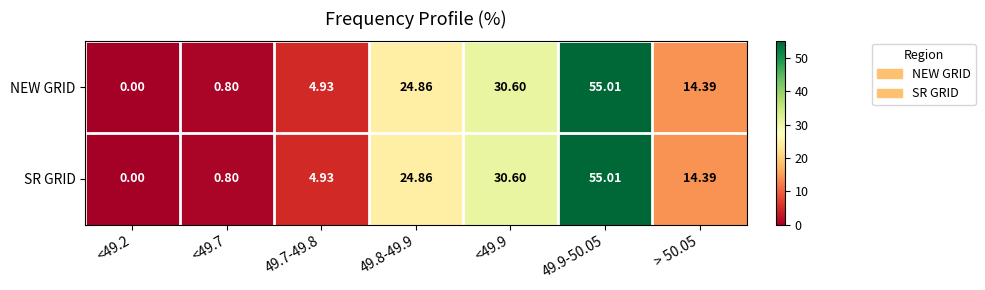

Is the value of SR GRID at <49.7 greater than the value of NEW GRID at 49.9-50.05?

No